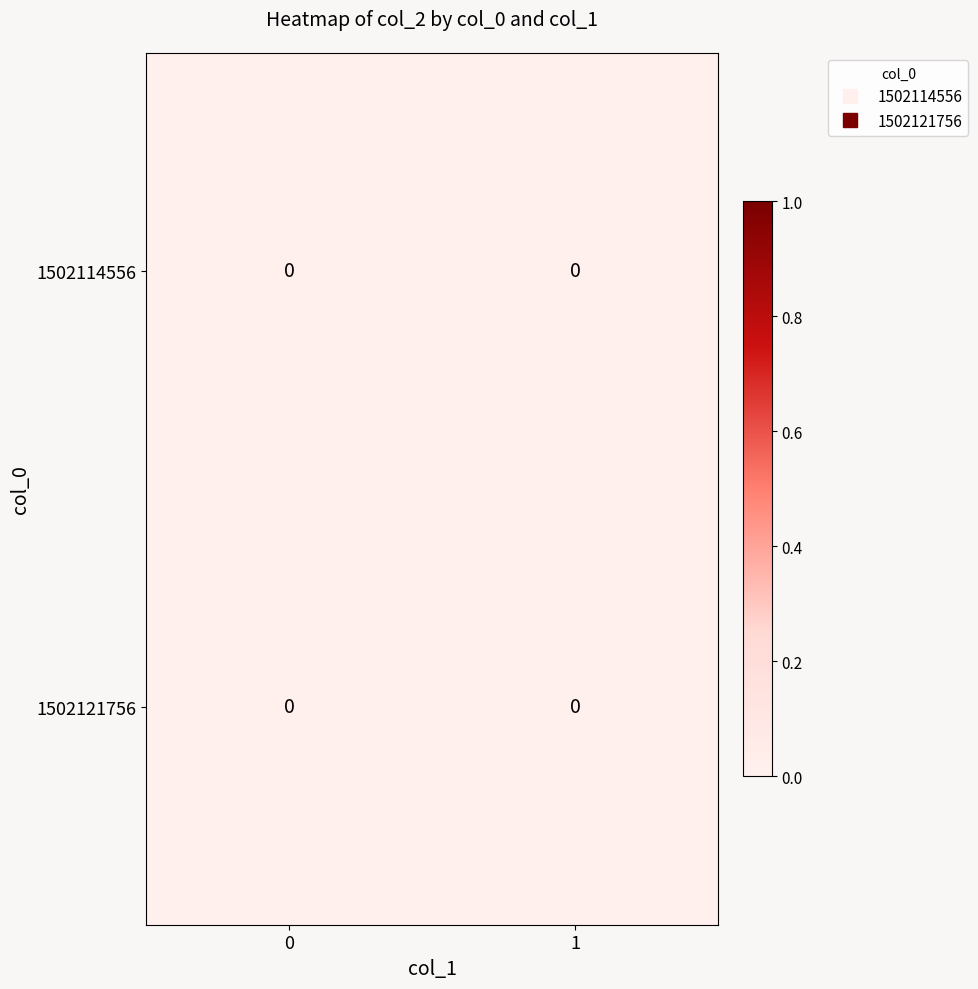

List the series in order of their peak value, lowest first.

1502114556, 1502121756